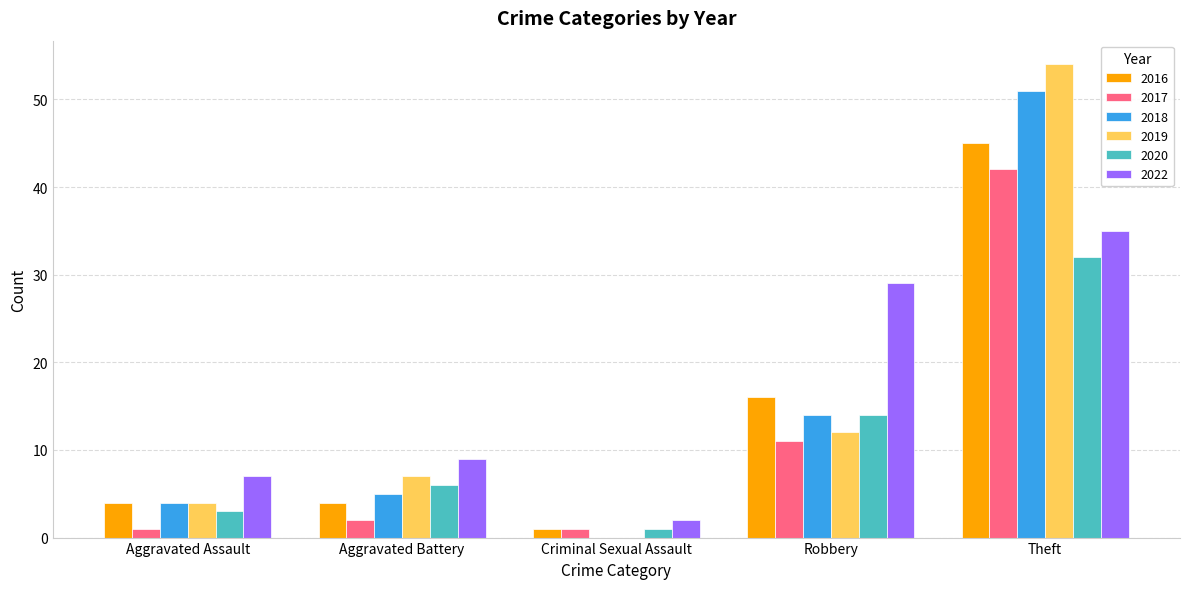

Which series has the largest total across all categories?

2022